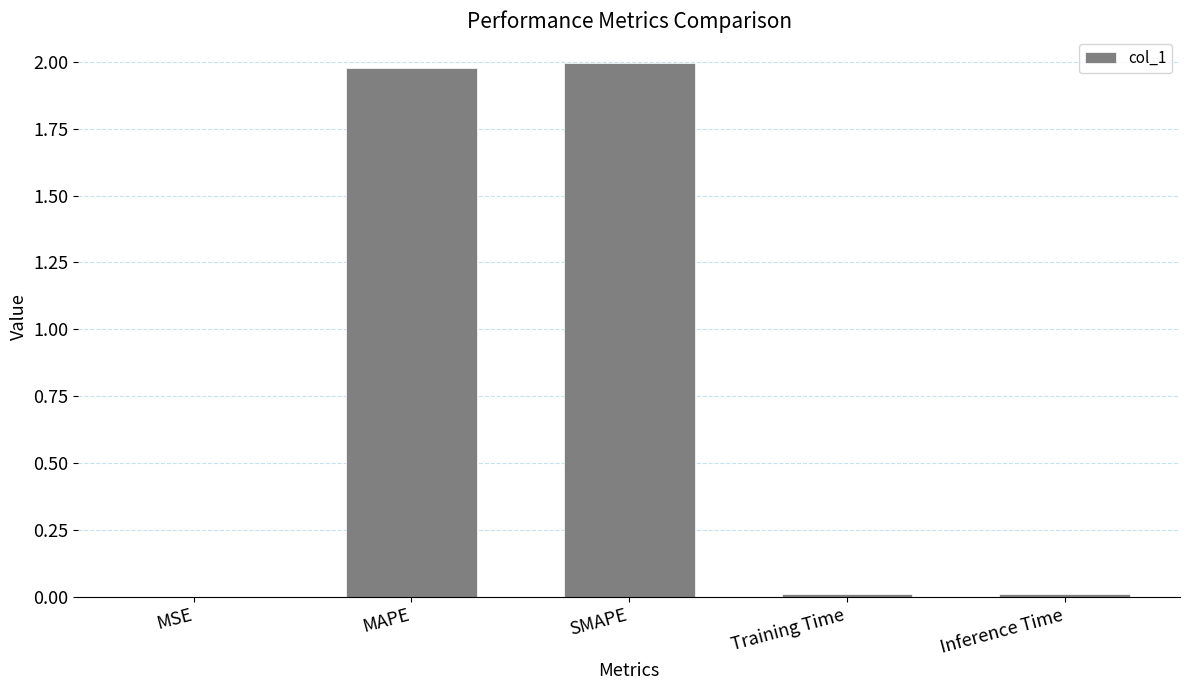

True or false: the data shows 0.0 at Training Time.

True